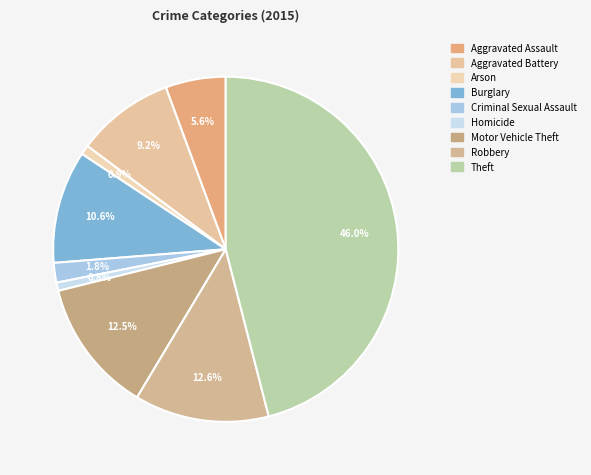

The Arson slice represents 12% of the pie. True or false?

False